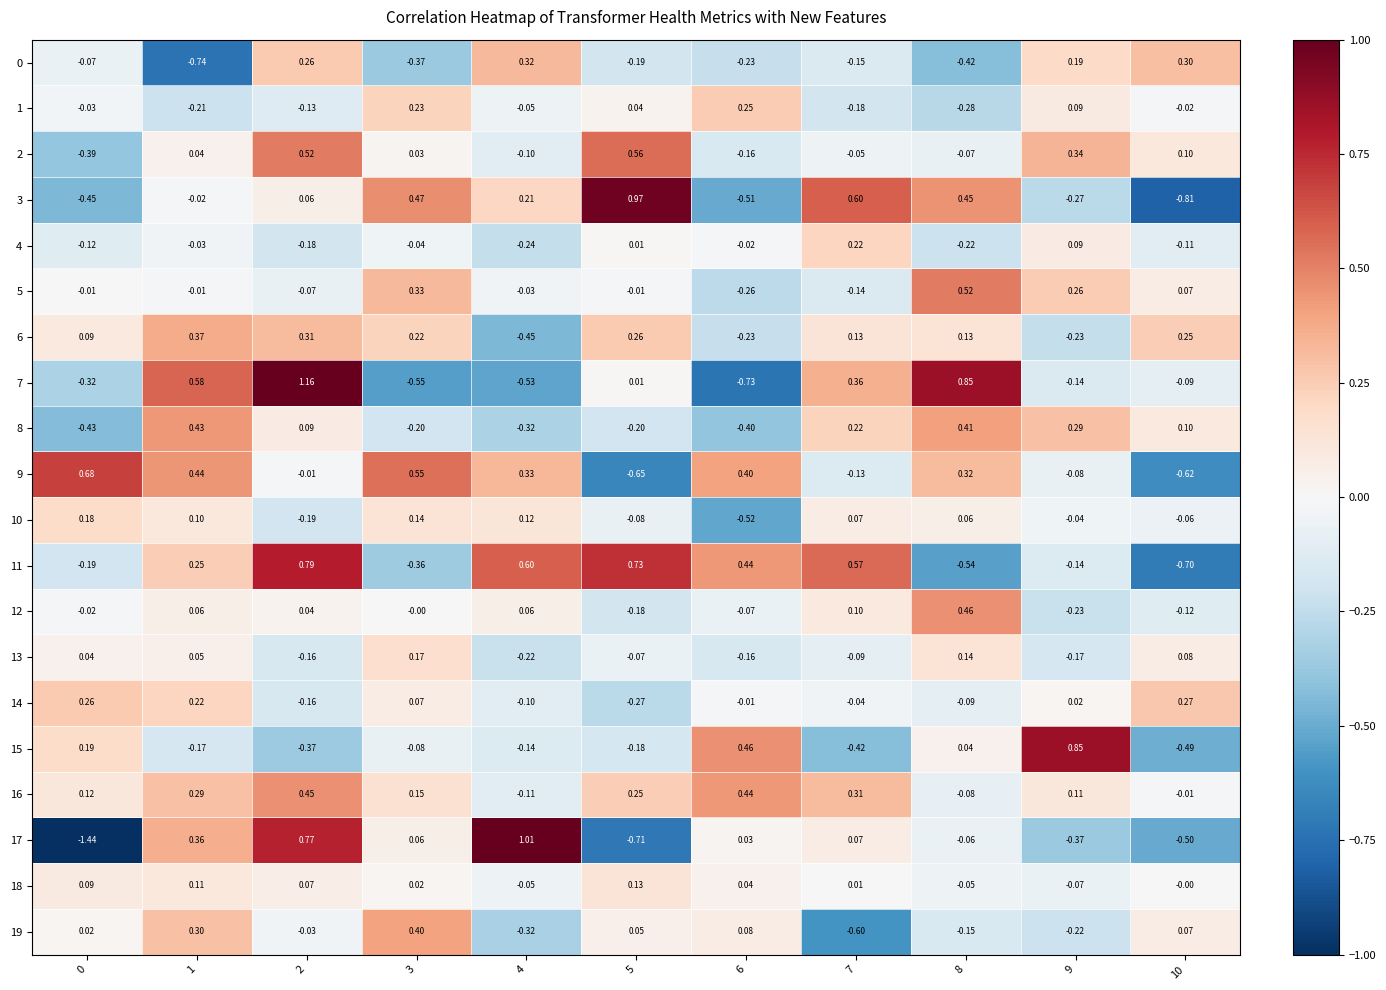

Is the value of 15 at 6 greater than the value of 12 at 4?

Yes